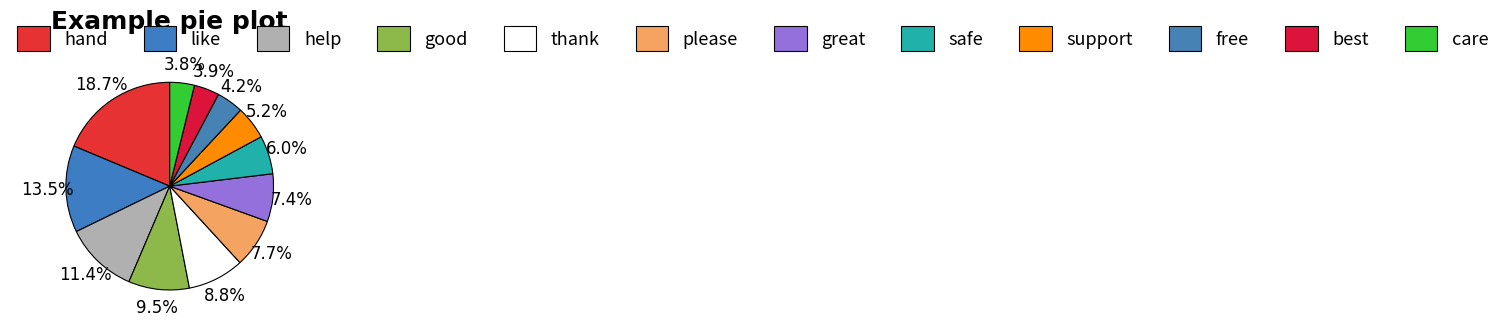

Do free and care together represent more than half of the pie?

No